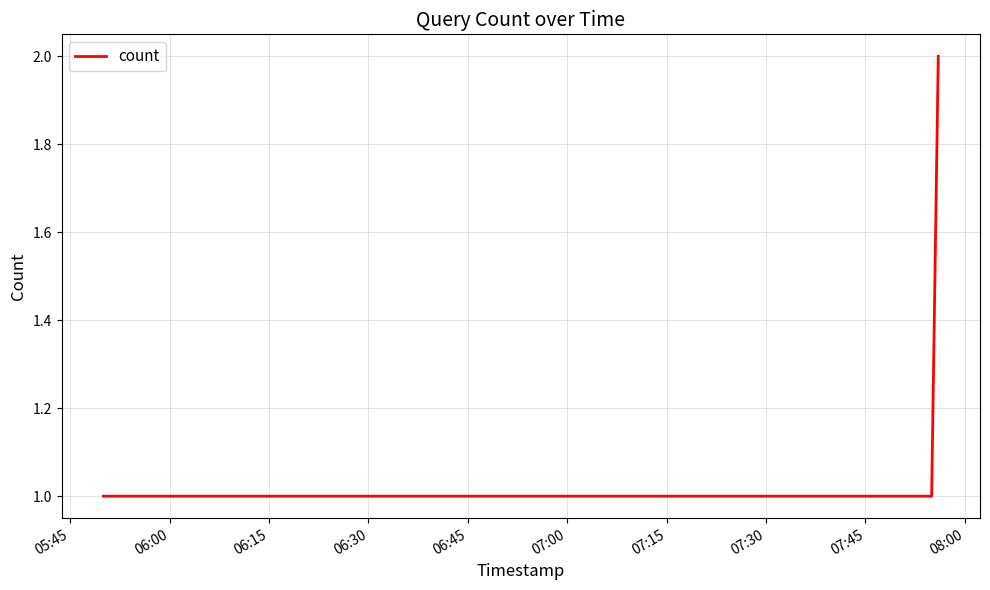

What is the minimum value shown in the chart?

1